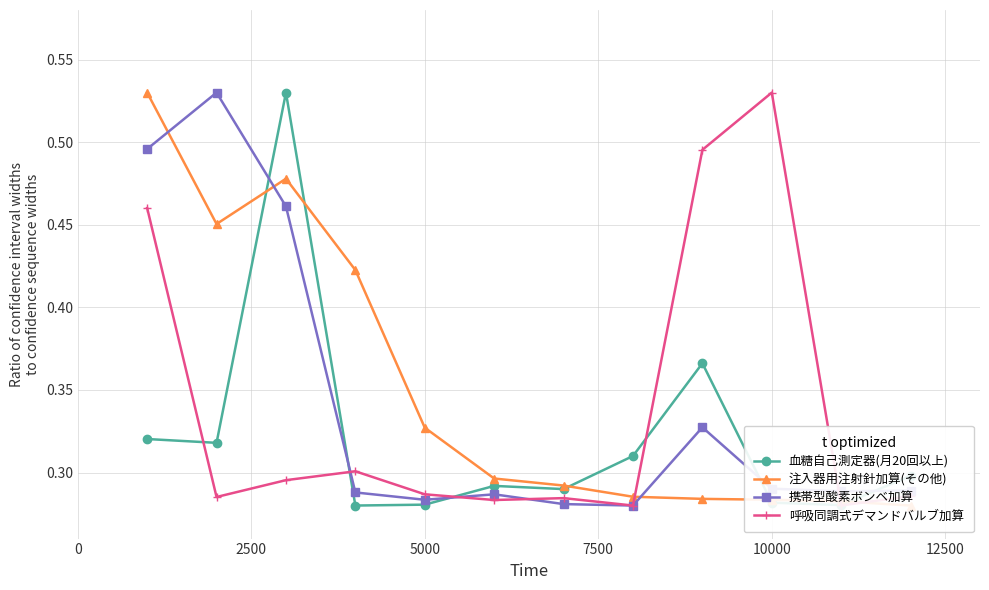

What is the greatest value displayed?

0.5